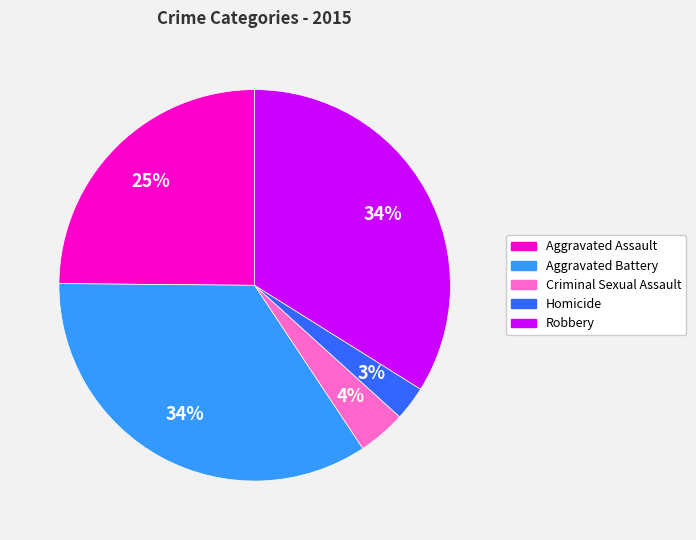

Which category has the smallest portion of the pie?

Homicide